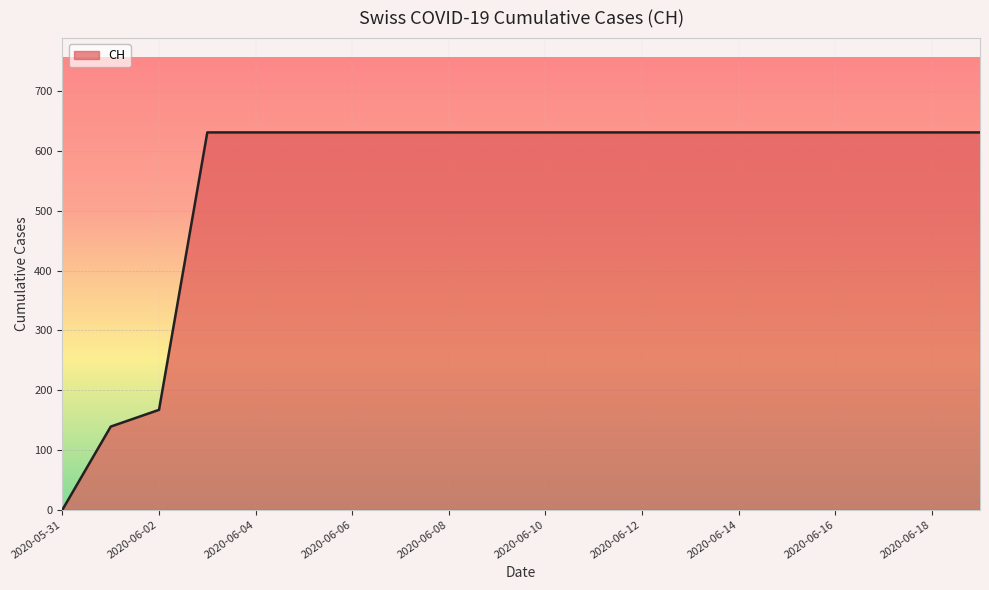

What is the greatest value displayed?

631